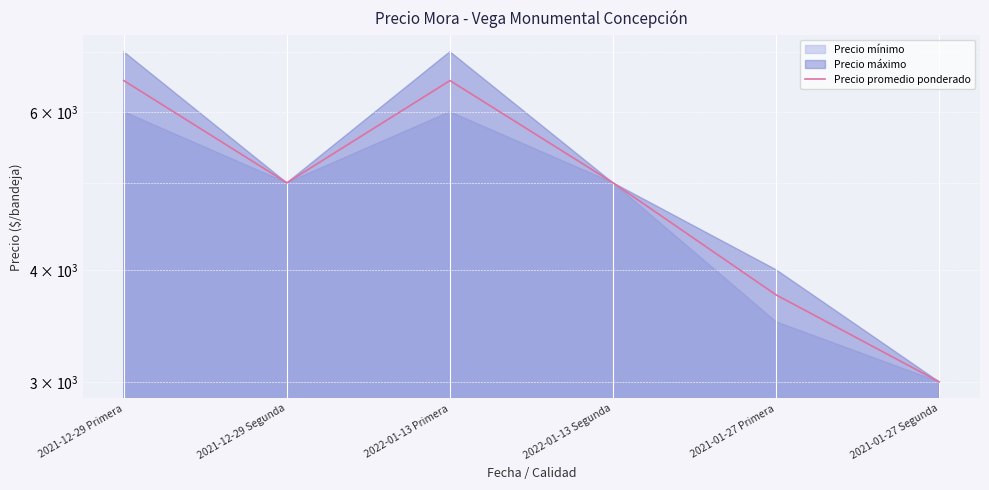

How many points are lower than both their immediate neighbors (excluding endpoints)?

1